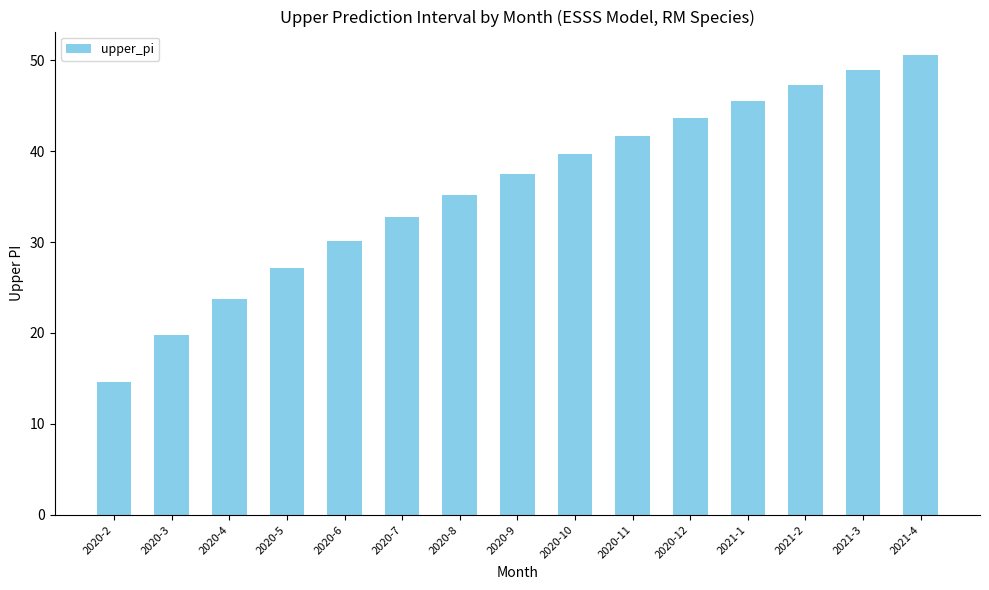

Which has a higher value, 2020-12 or 2020-5?

2020-12